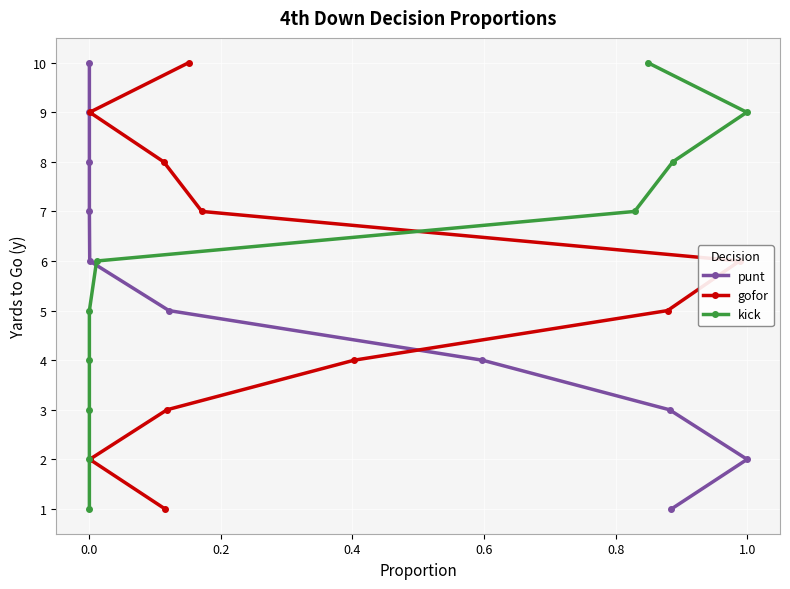

What is the label of the 8th point from the right?

0.2